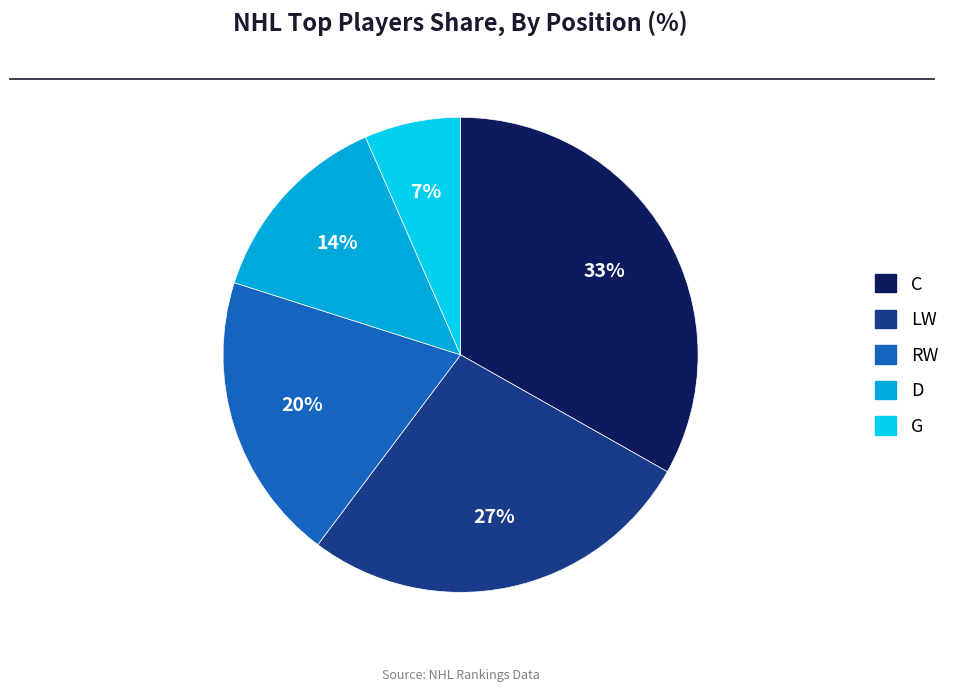

To the nearest percent, what is the difference between the G and RW slice percentages?

13%